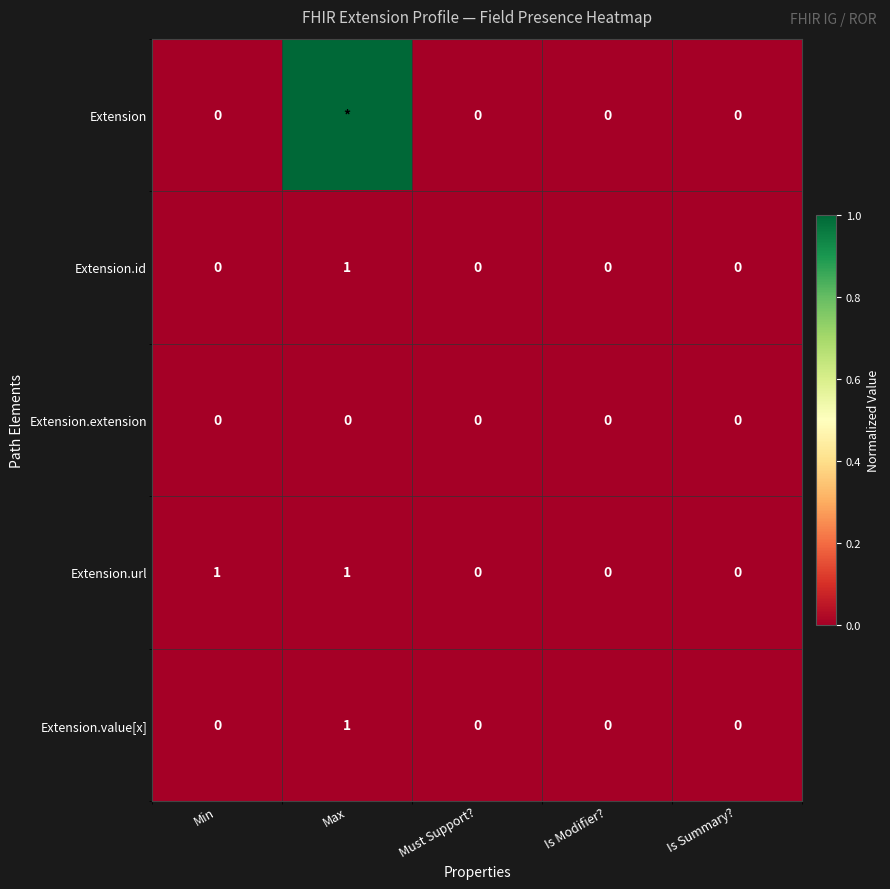

What is the sum of the Extension.id values at Min and Max?

1.0